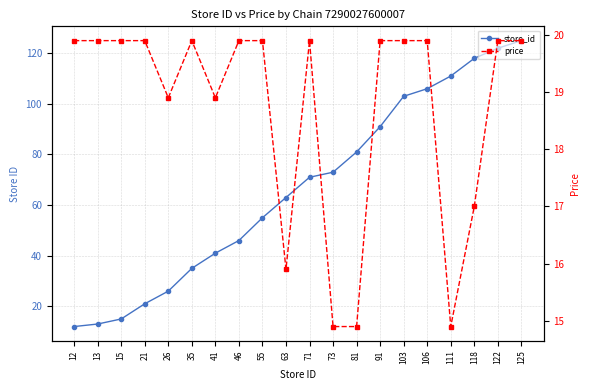

Is it true that store_id equals 15.0 at 15?

True